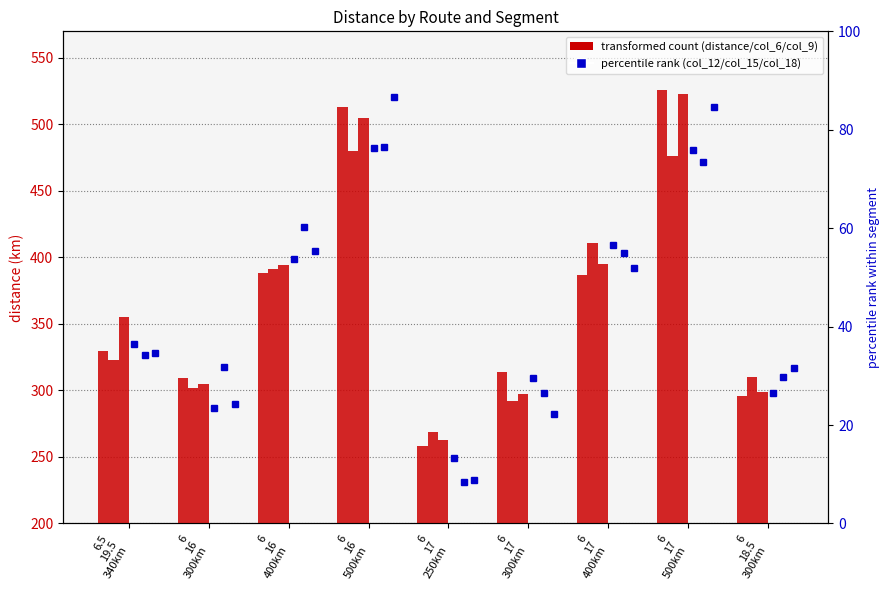

The value of distance at 6
17
400km is 387. True or false?

True